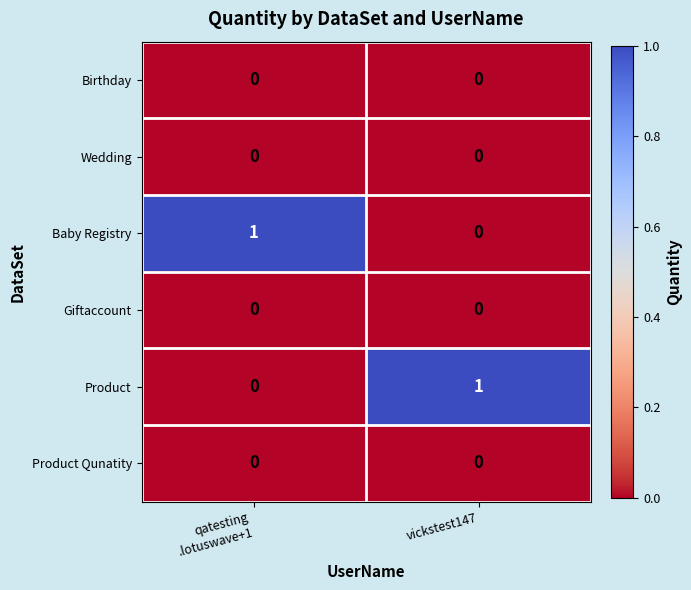

Reading left to right, transcribe all the data shown in this chart.

Birthday: 0	0
Wedding: 0	0
Baby Registry: 1	0
Giftaccount: 0	0
Product: 0	1
Product Qunatity: 0	0